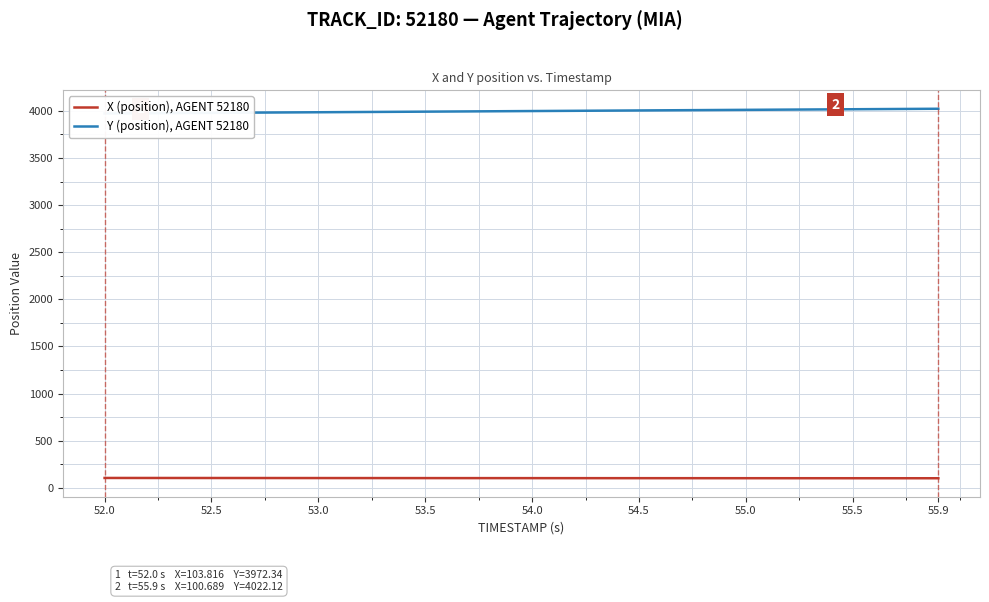

What is the minimum value for X (position), AGENT 52180?

100.7